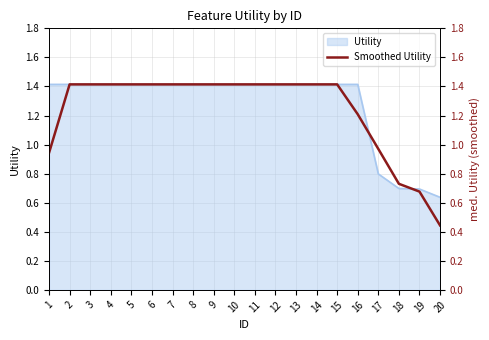

Reading left to right, transcribe all the data shown in this chart.

0.9	1.4	1.4	1.4	1.4	1.4	1.4	1.4	1.4	1.4	1.4	1.4	1.4	1.4	1.4	1.2	1.0	0.7	0.7	0.4